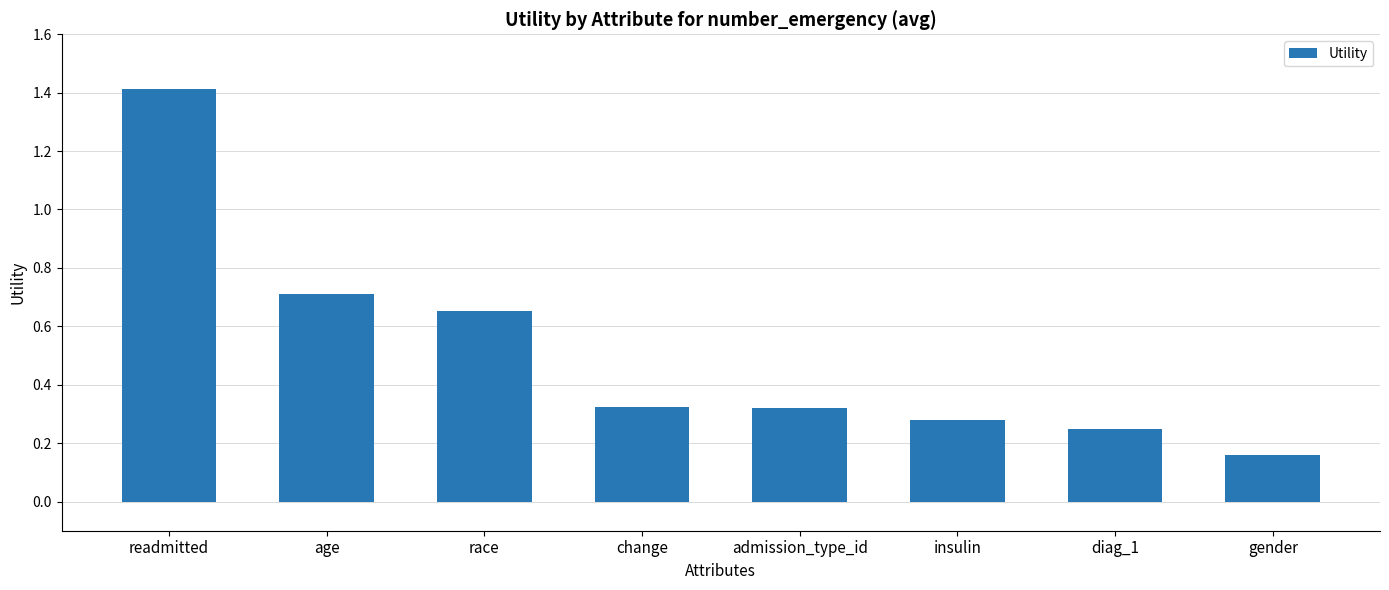

What position from the right is change?

5